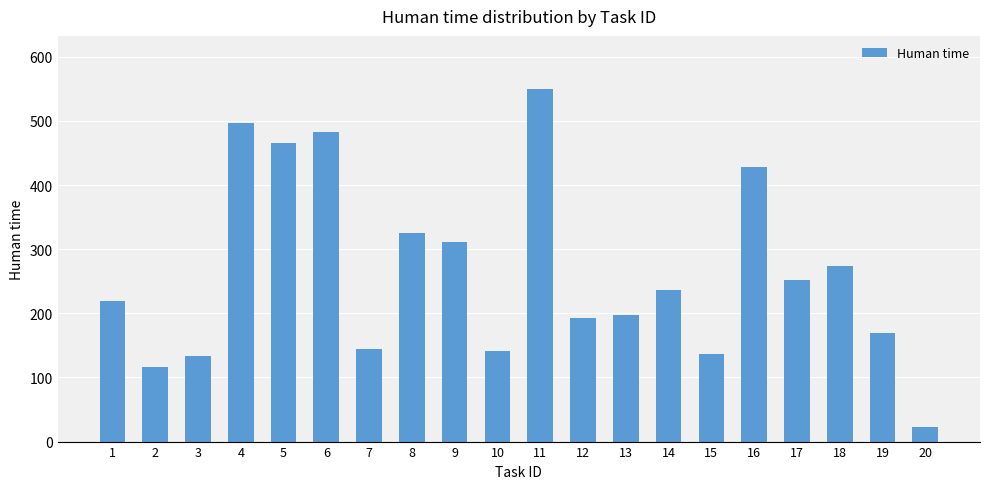

What is the sum of all values?

5296